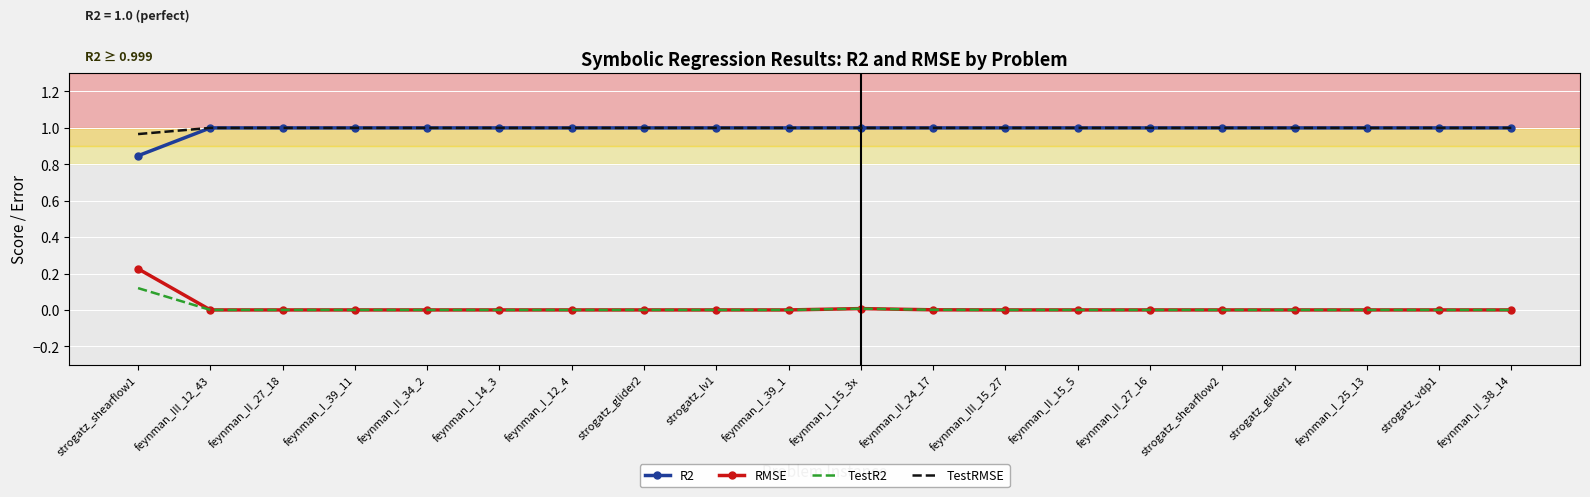

Which series has the largest range (max minus min)?

RMSE